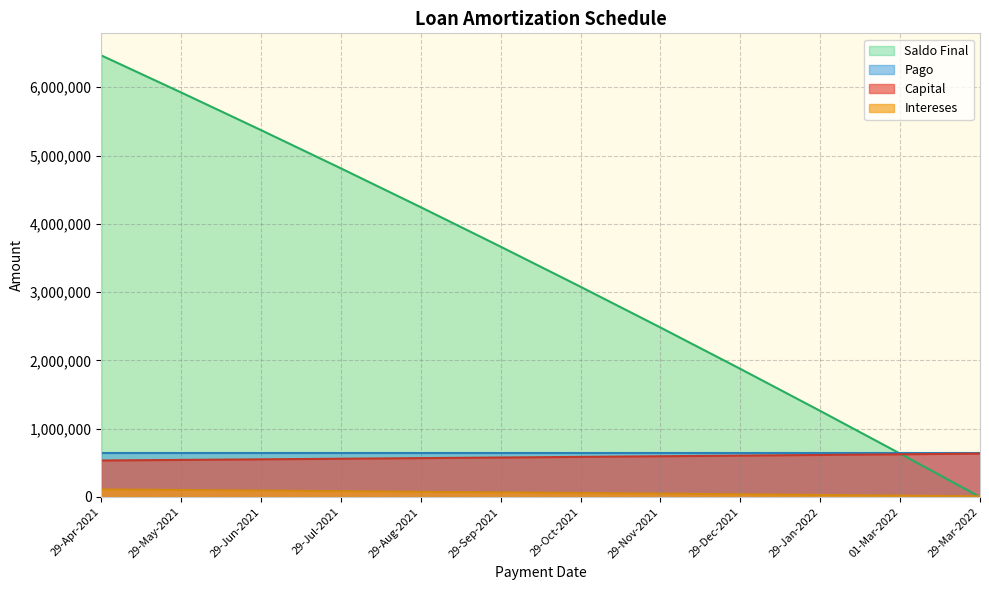

True or false: Intereses and Capital intersect in this chart.

False